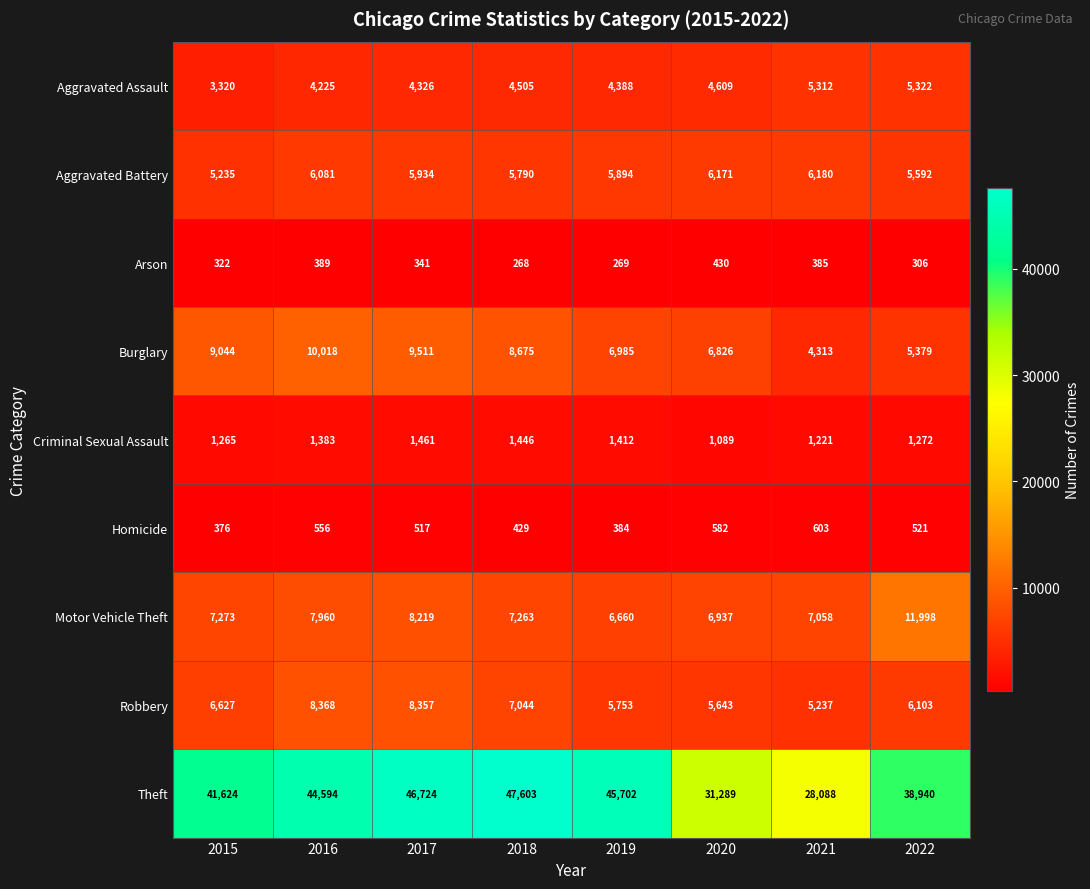

Which series has the largest range (max minus min)?

Theft